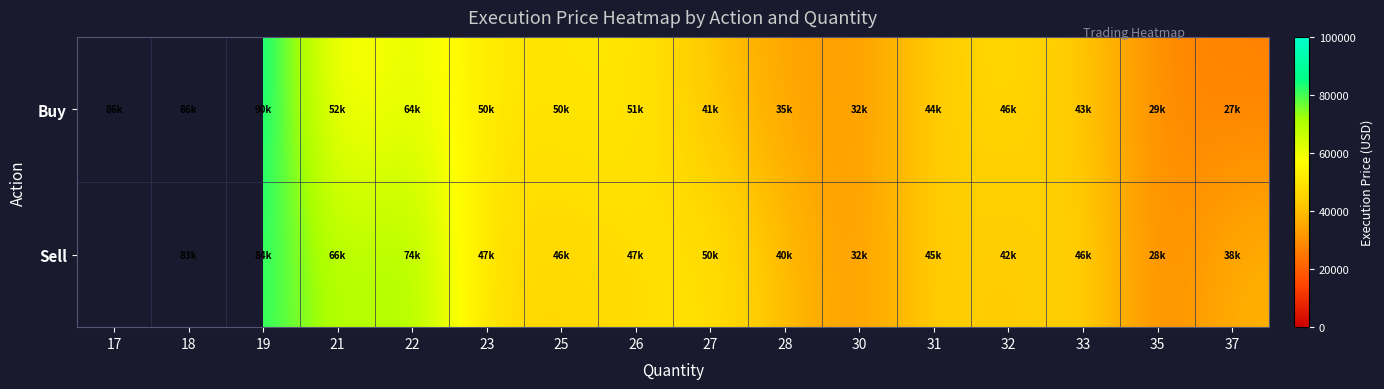

The Buy series shows 30440.0 at 26. True or false?

False